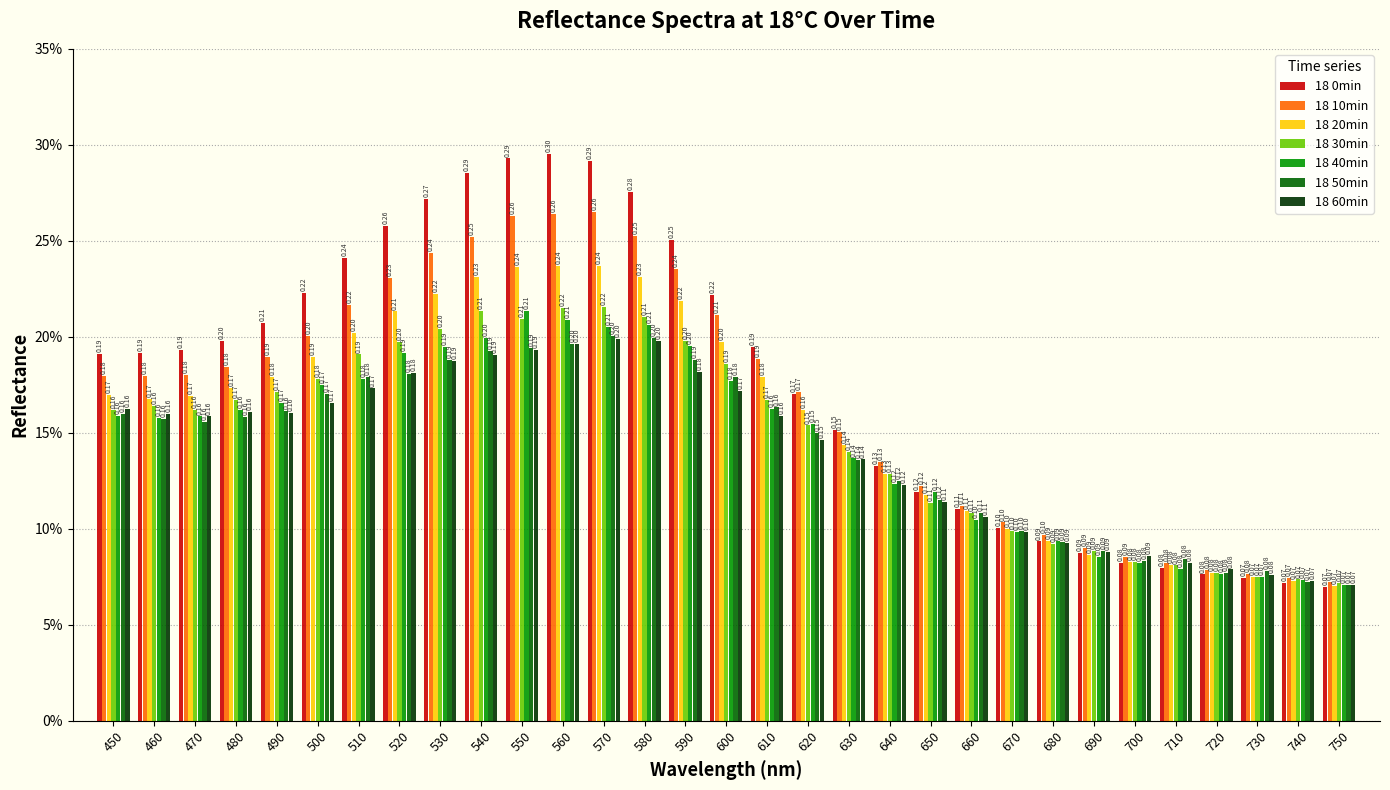

Does the chart contain stacked bars?

No